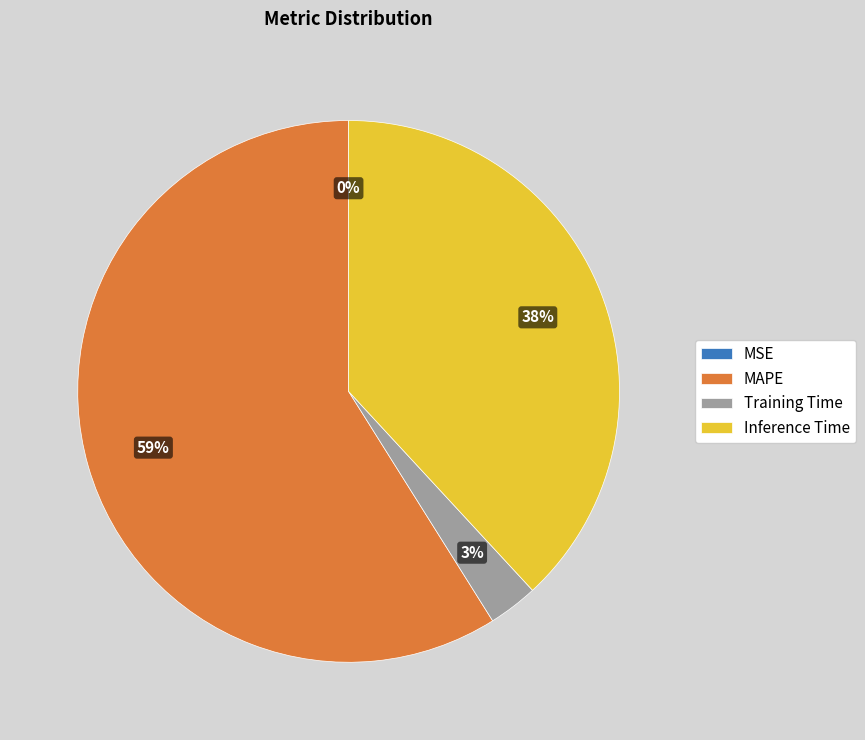

Which category has the biggest portion of the pie?

MAPE